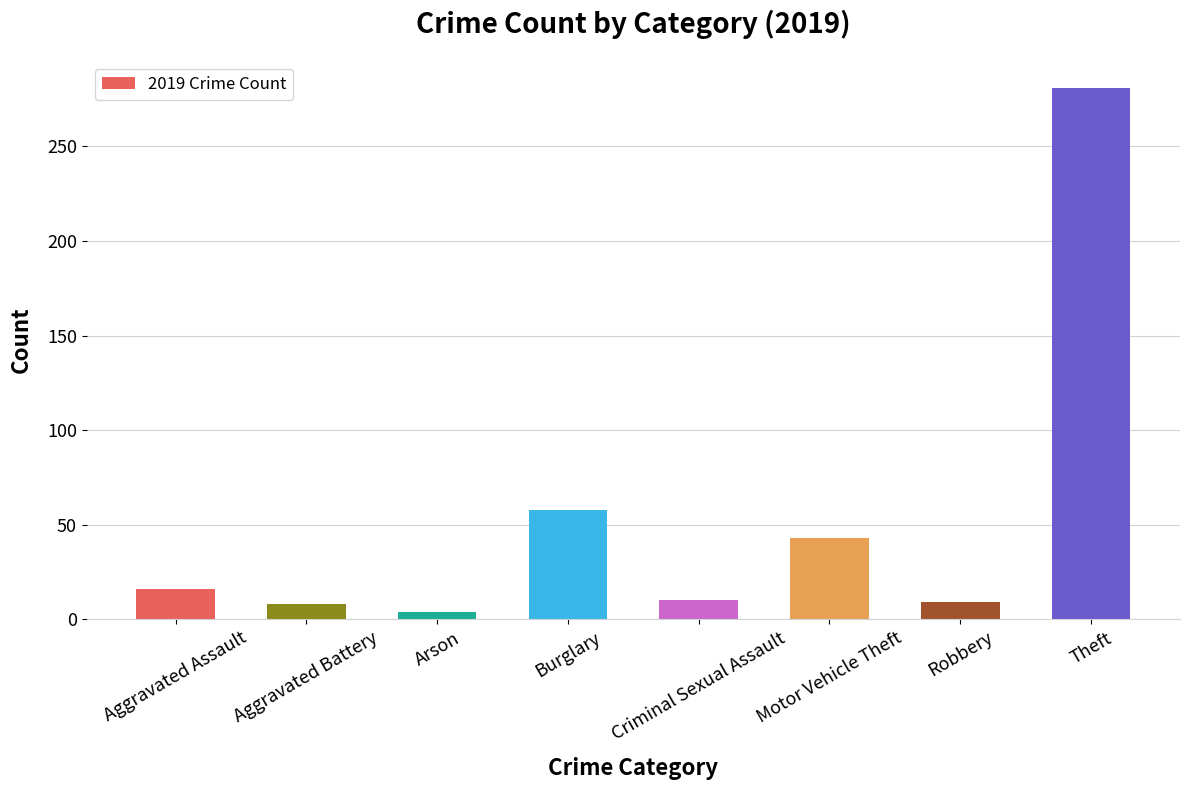

What is the sum of all values?

429